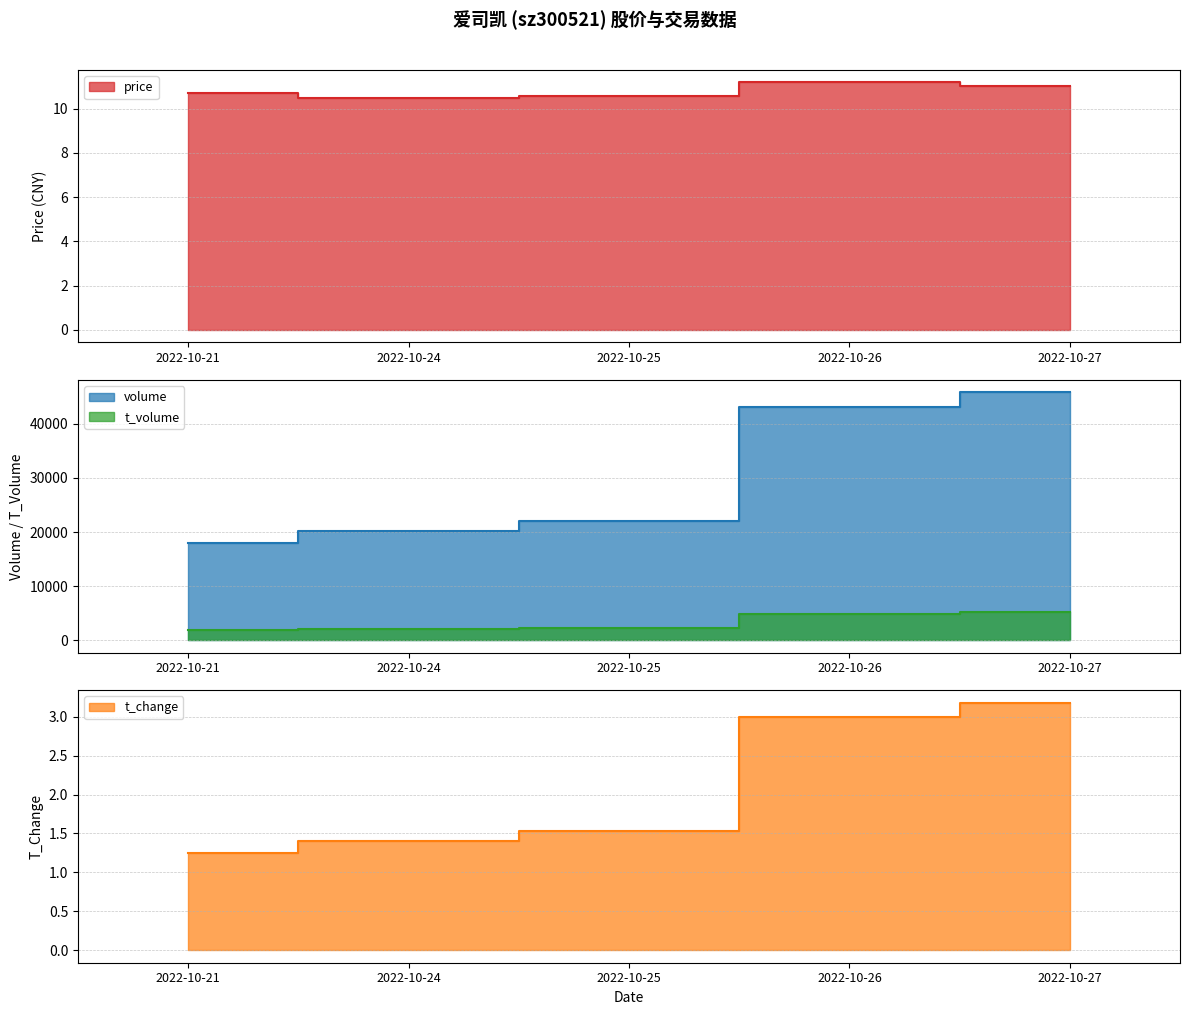

What is the sum of the t_change values at 2022-10-27 and 2022-10-26?

6.2